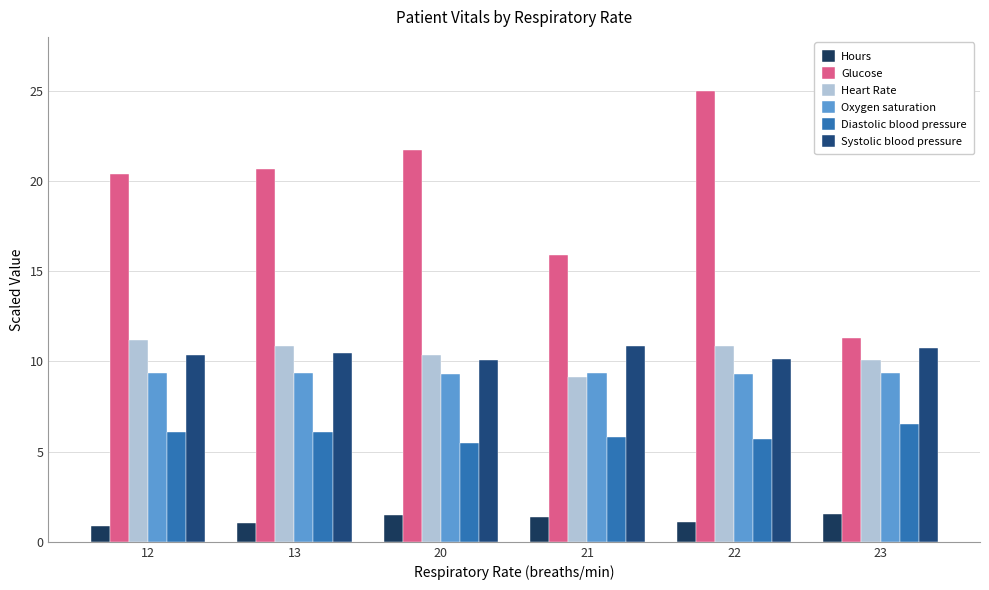

What is the value of the Systolic blood pressure bar at the 3rd from the left?

10.1